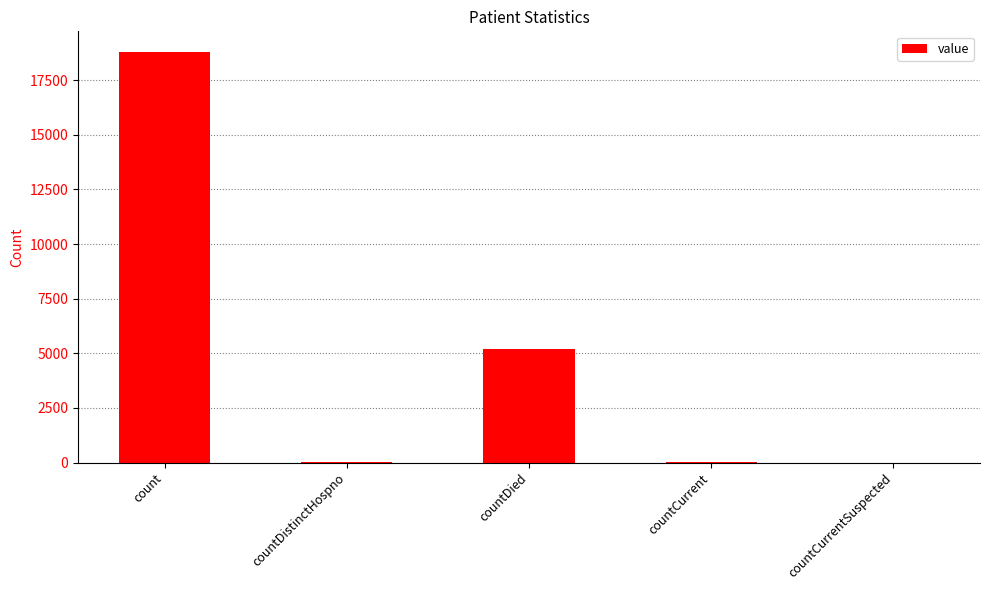

What is the sum of all values?

24058